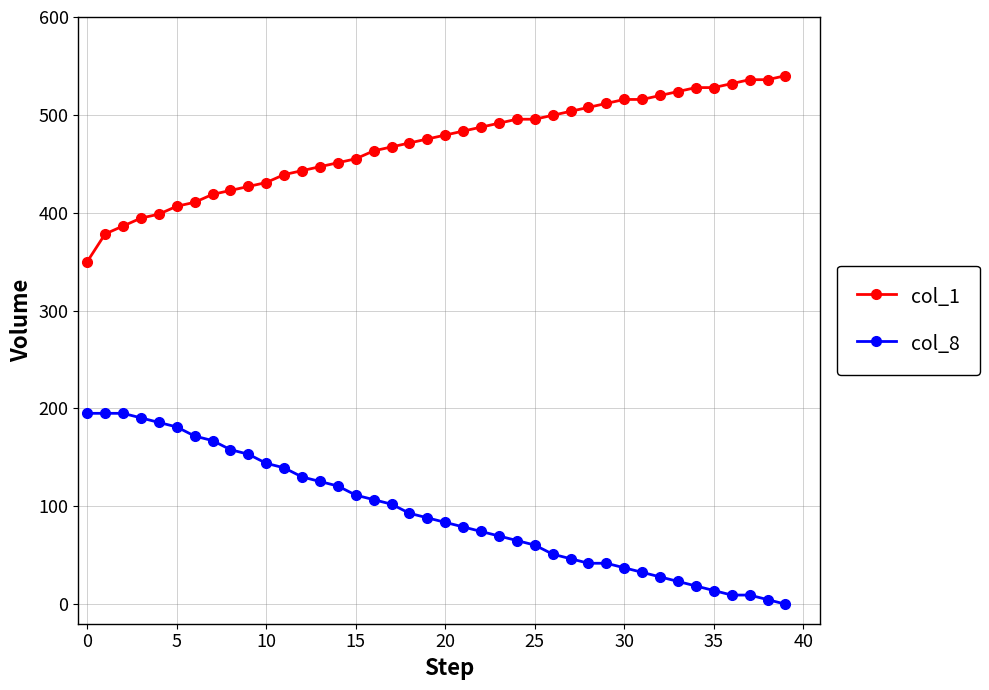

List the series in order of their overall mean, highest first.

col_1, col_8